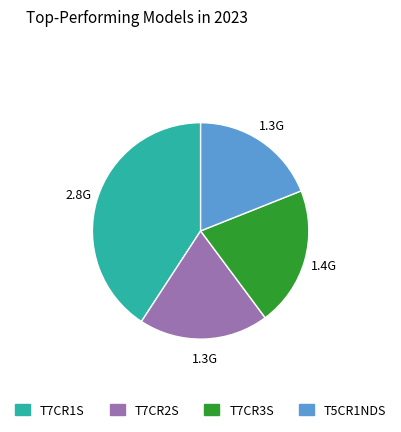

Is it true that T7CR3S is 31% of the pie?

False